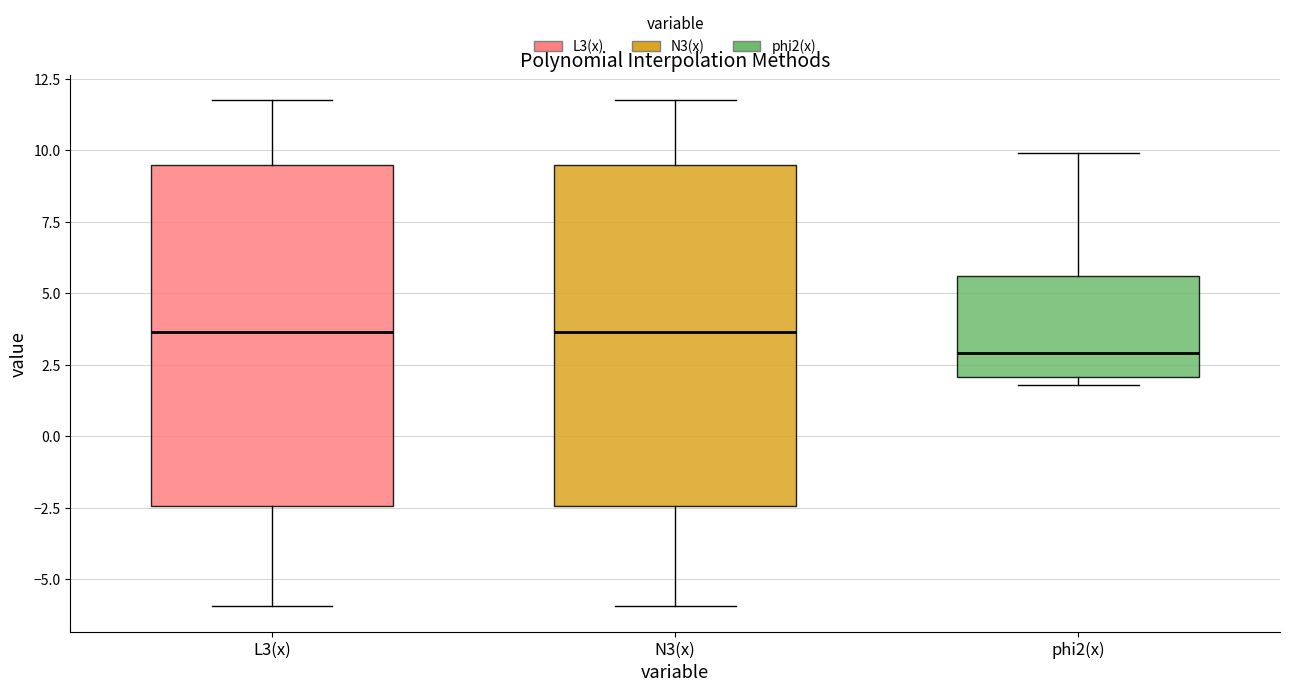

Which box has the lowest median line?

phi2(x)